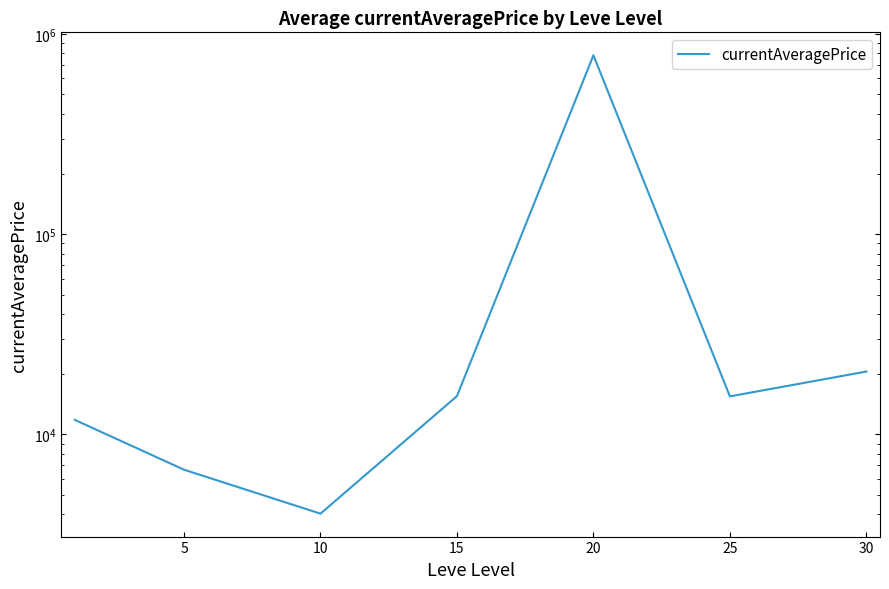

Where is the data nearest to the value 393839?

30